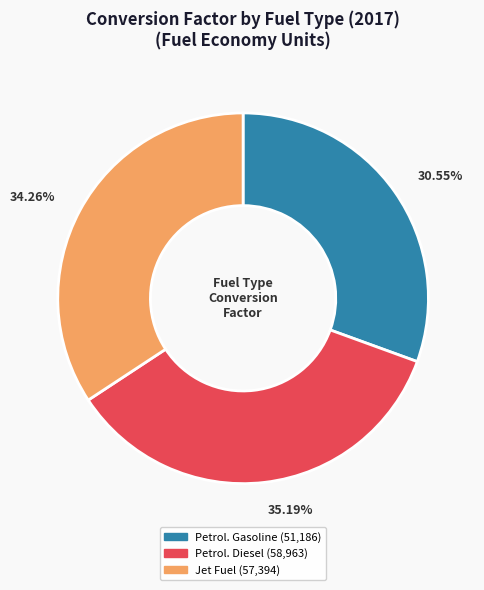

Is there a majority slice in this chart?

No